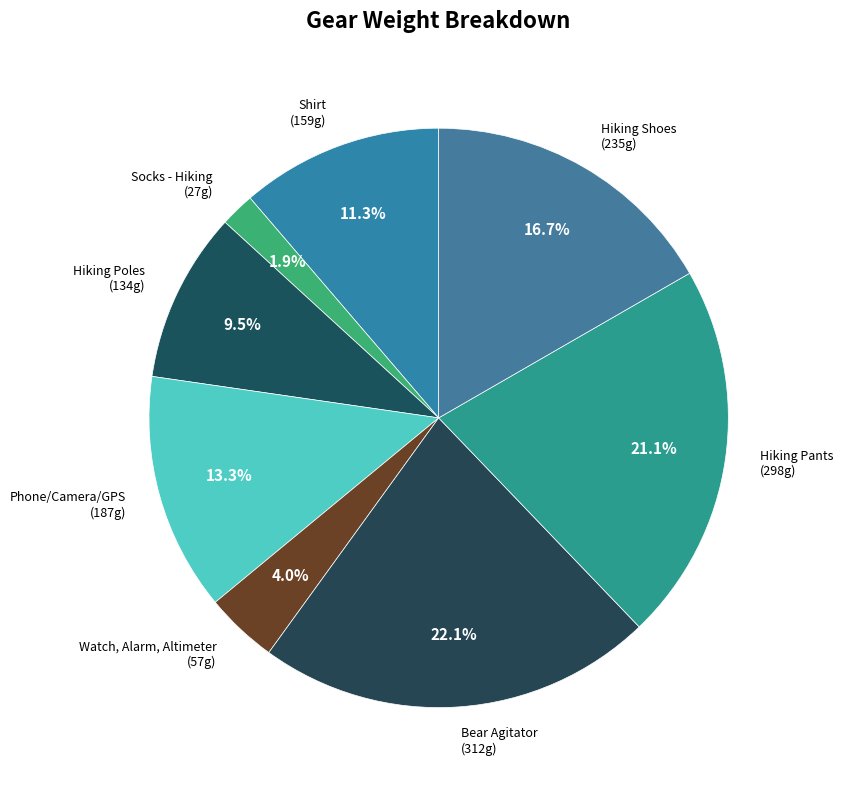

Which category has the biggest portion of the pie?

Bear Agitator